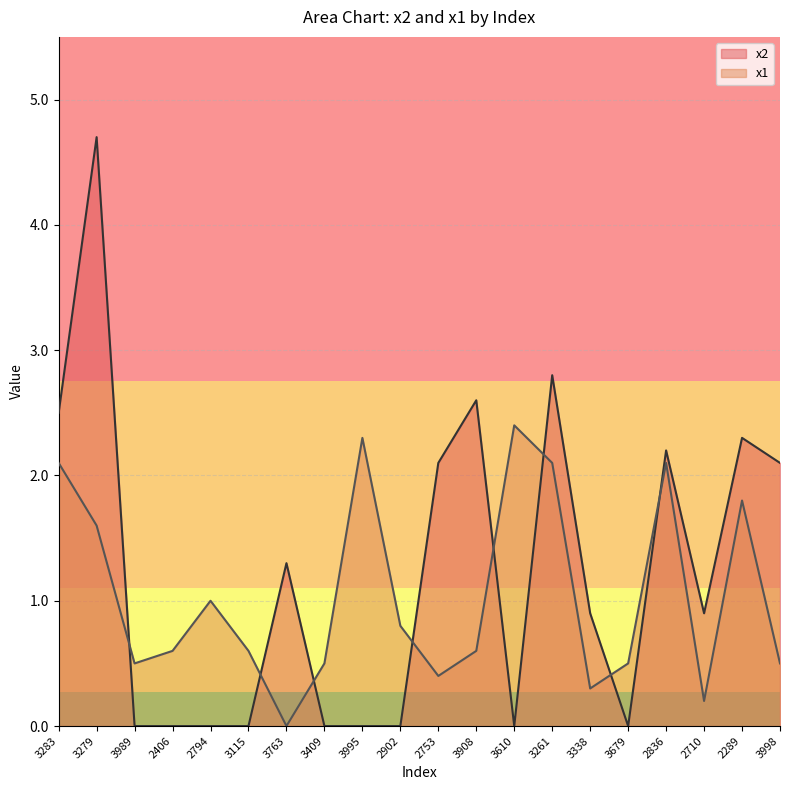

Which series has the largest total across all categories?

x2